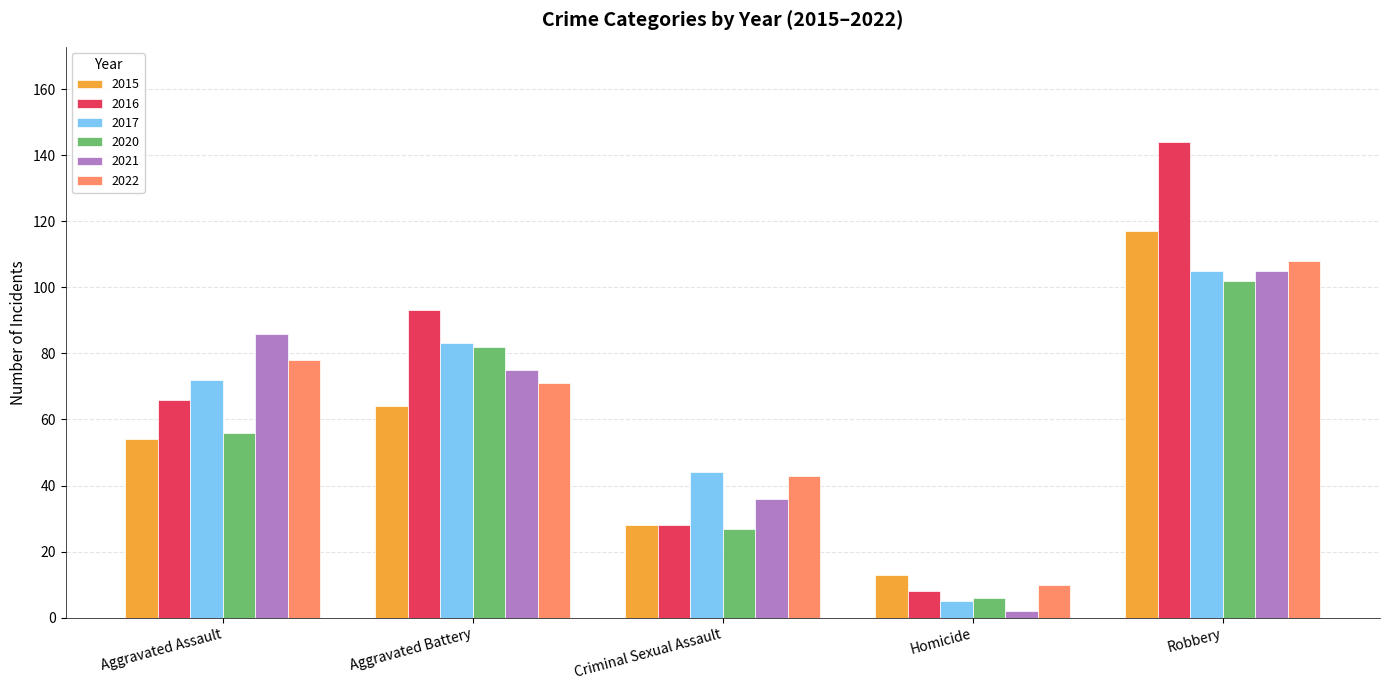

What is the difference between the highest and lowest values at Criminal Sexual Assault?

17